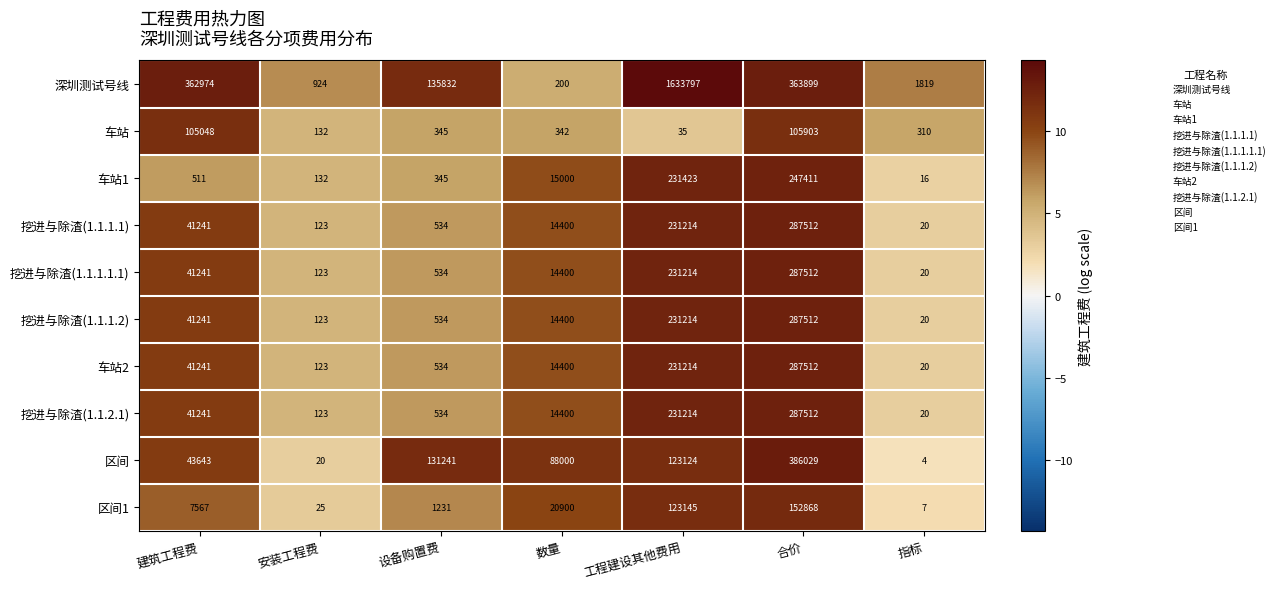

What is the maximum value shown in the chart?

1633797